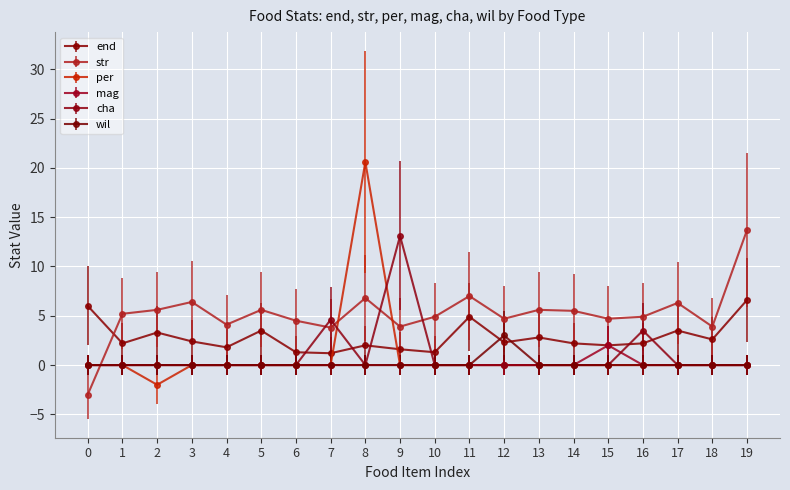

Where is the first local maximum for end?

2